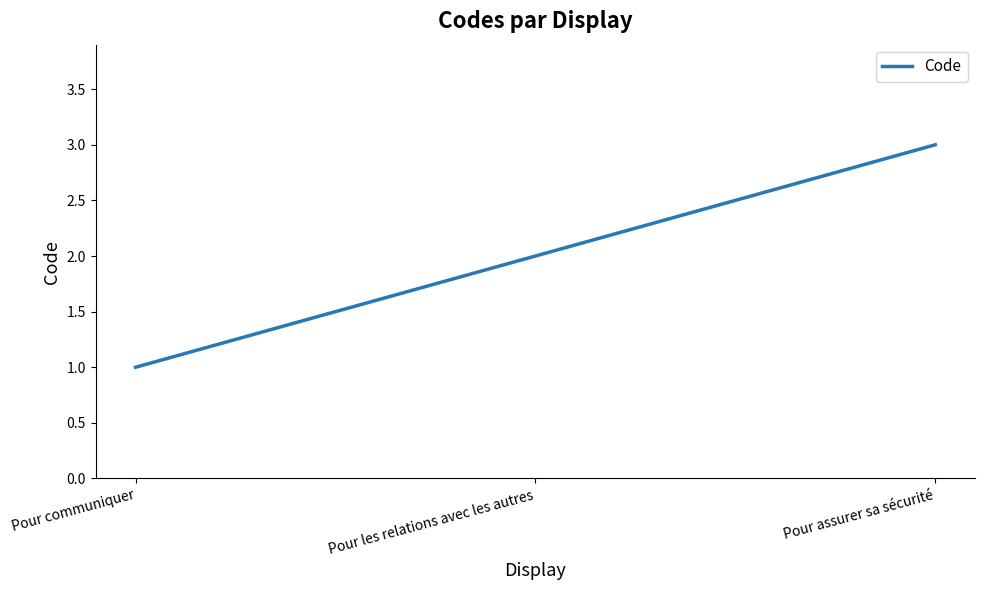

The value at Pour communiquer is 1. True or false?

True